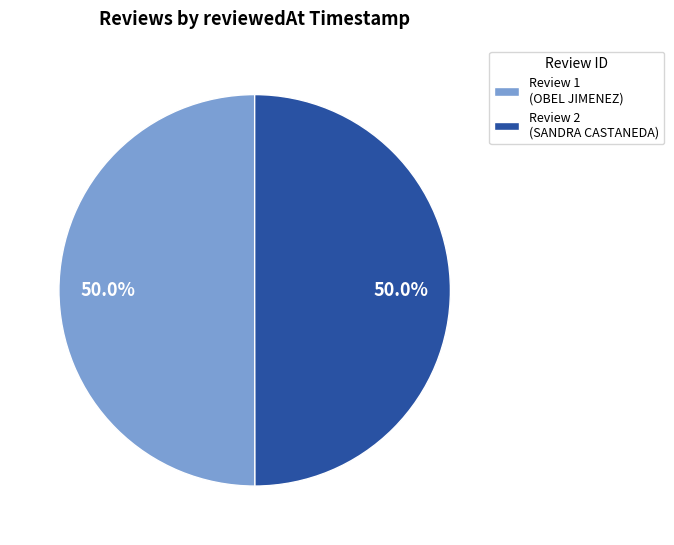

What is the ratio of the value at Review 2 (SANDRA CASTANEDA) to the value at Review 1 (OBEL JIMENEZ)?

1.0